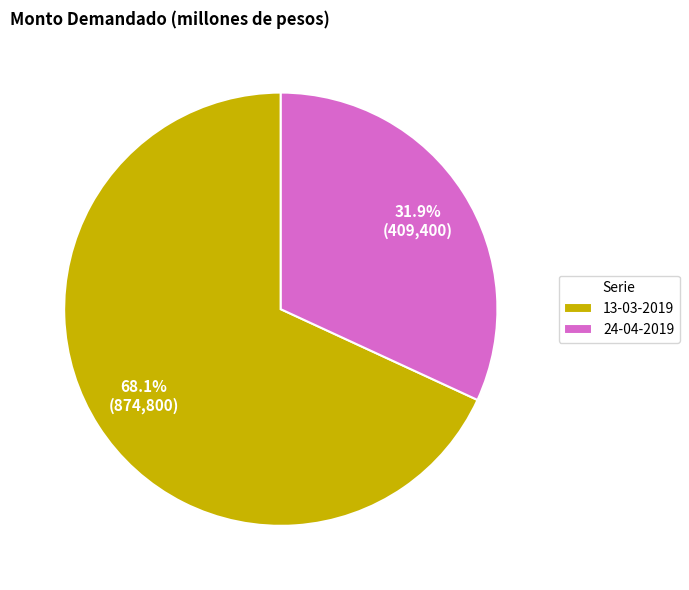

What percentage is the 13-03-2019 slice, to the nearest percent?

68%